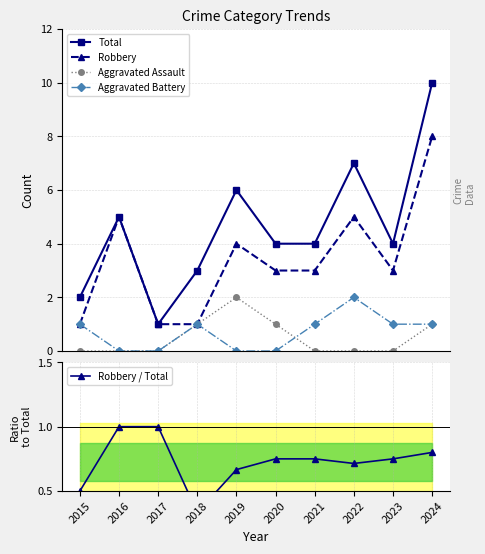

At how many categories does at least one series exceed 4?

4